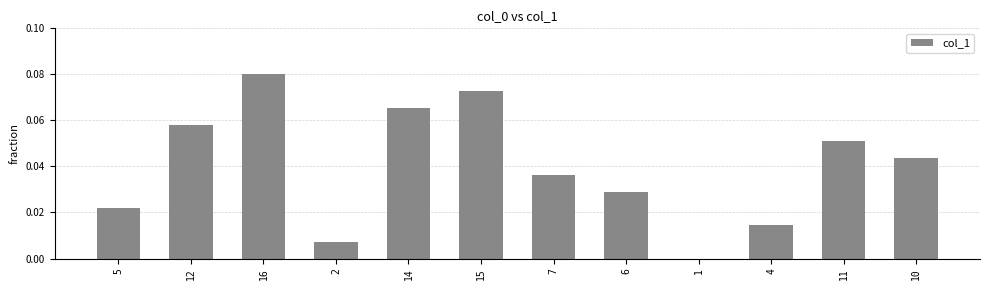

The value at 5 is 0.0. True or false?

True